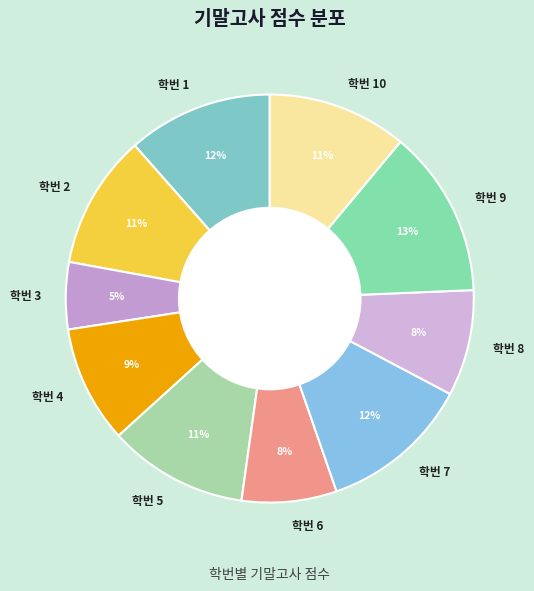

What is the smallest slice in the pie chart?

학번 3